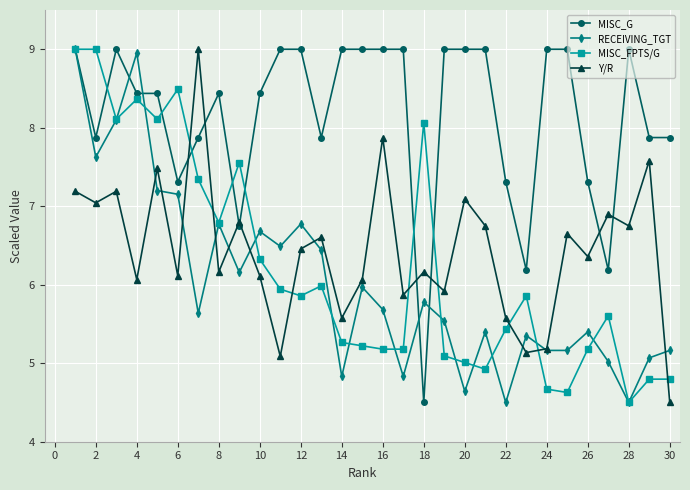

True or false: MISC_G has more than 1 points higher than both neighbors.

True